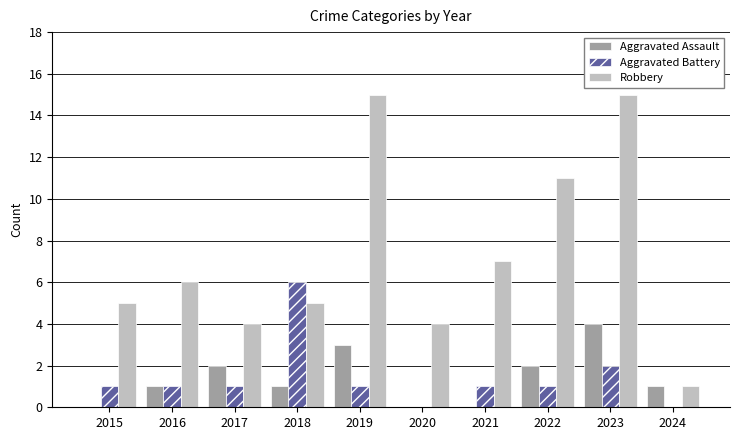

Reading right to left, what are all the values shown in this chart?

Aggravated Assault: 1	4	2	0	0	3	1	2	1	0
Aggravated Battery: 0	2	1	1	0	1	6	1	1	1
Robbery: 1	15	11	7	4	15	5	4	6	5